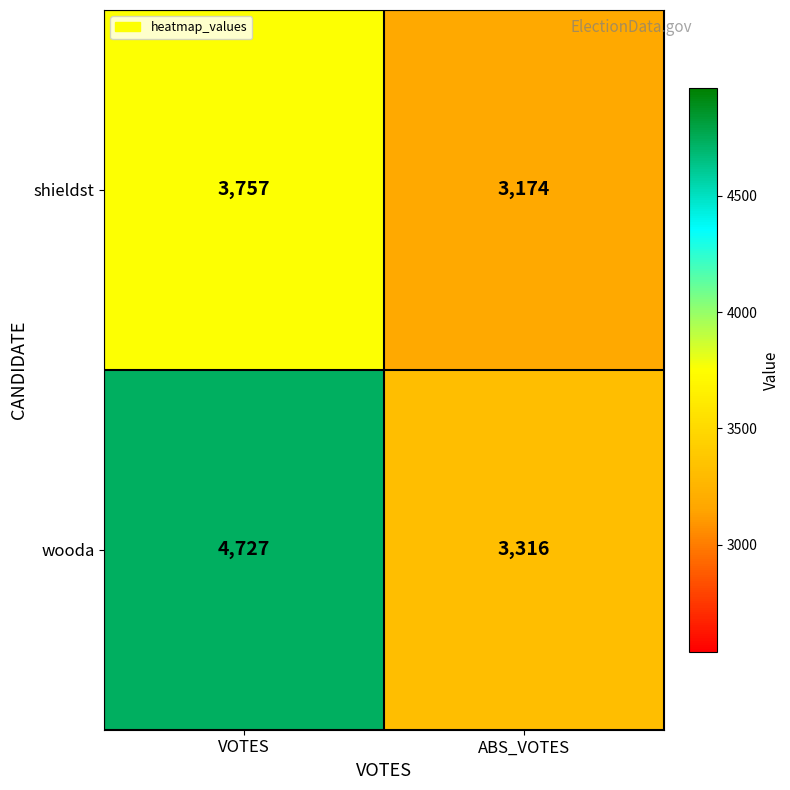

True or false: shieldst has a value of 3174 at ABS_VOTES.

True